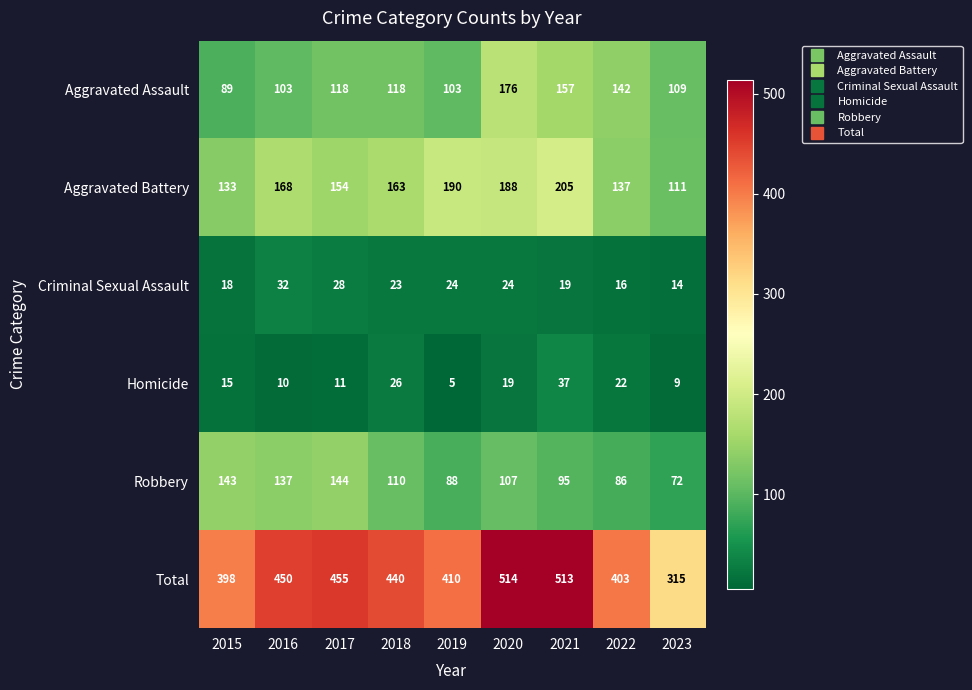

What is the difference between the maximum and minimum values in the Criminal Sexual Assault series?

18